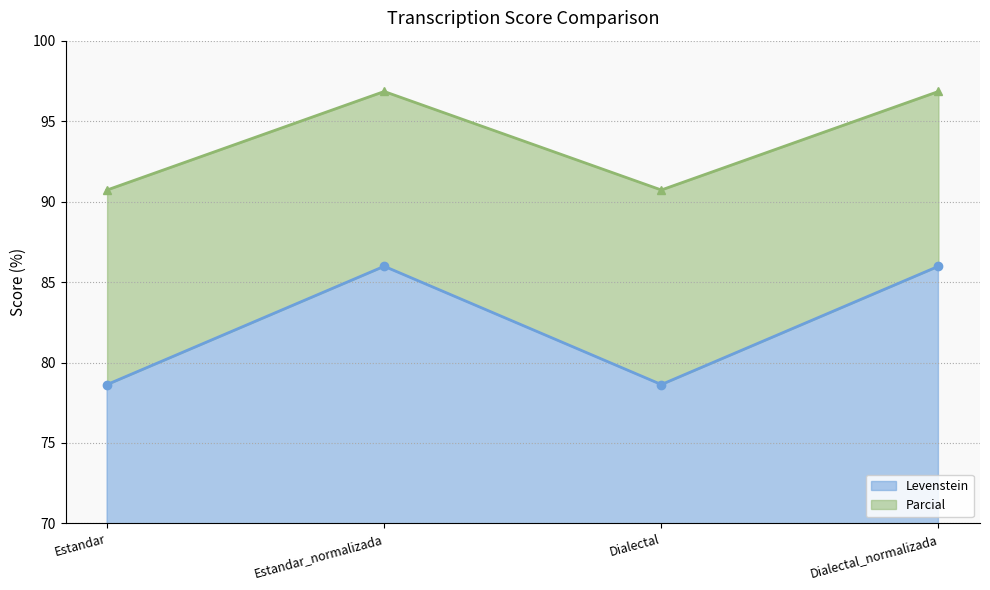

At which label is Parcial closest to 82?

Estandar